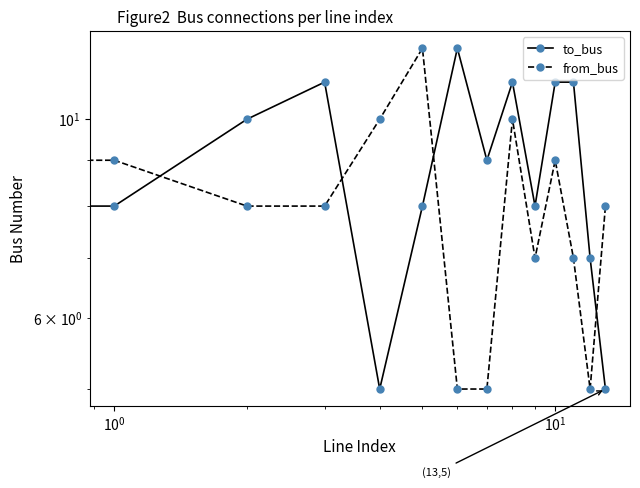

What is the sum of all to_bus values?

125